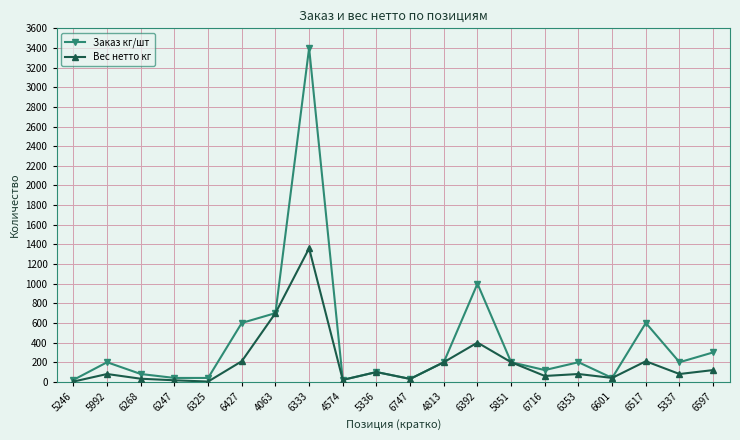

At how many categories does at least one series exceed 620?

3